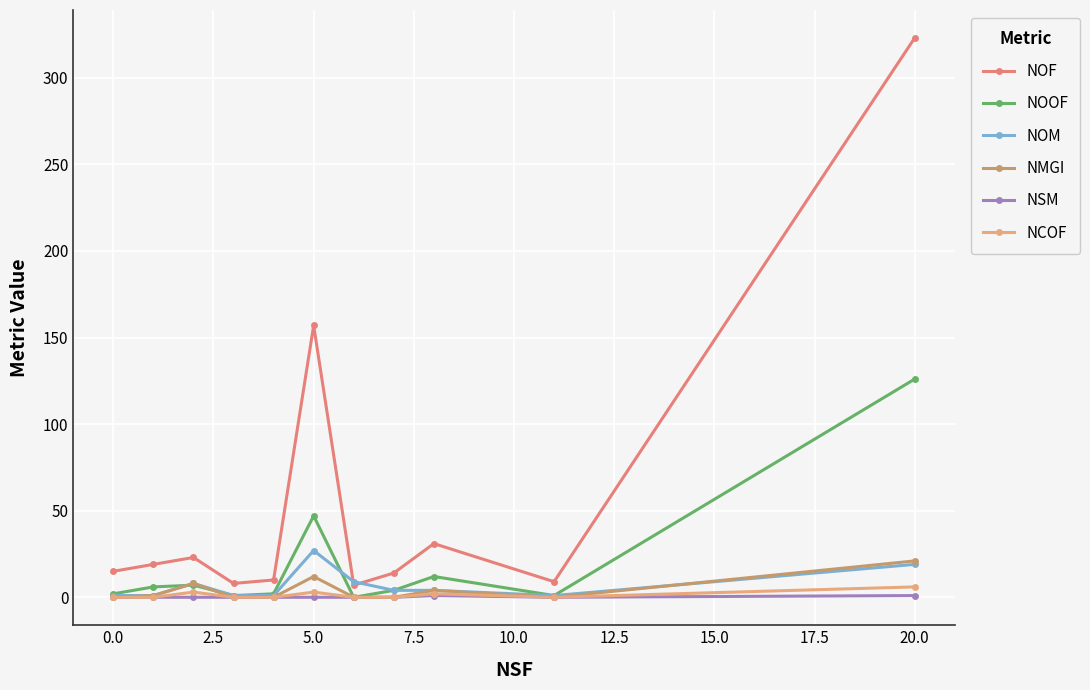

True or false: NOF has more than 0 interior local peaks.

True